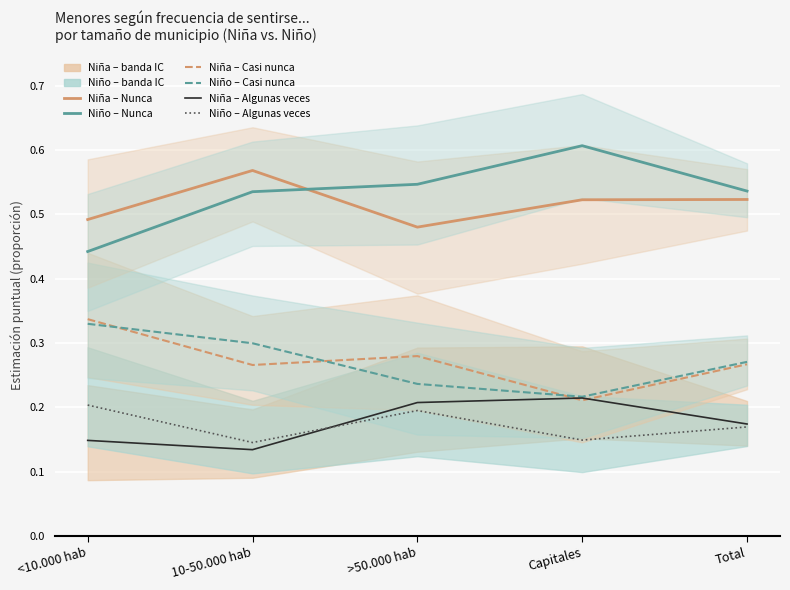

At which category is the sum across all series the highest?

<10.000 hab